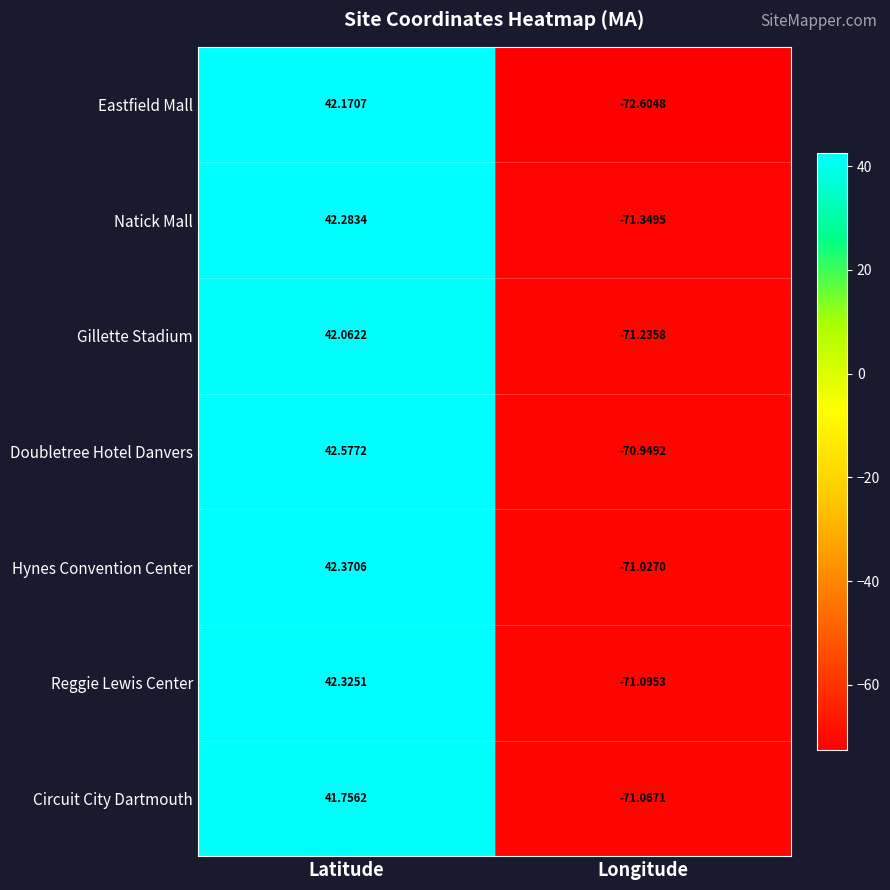

At which category is the sum across all series the highest?

Latitude